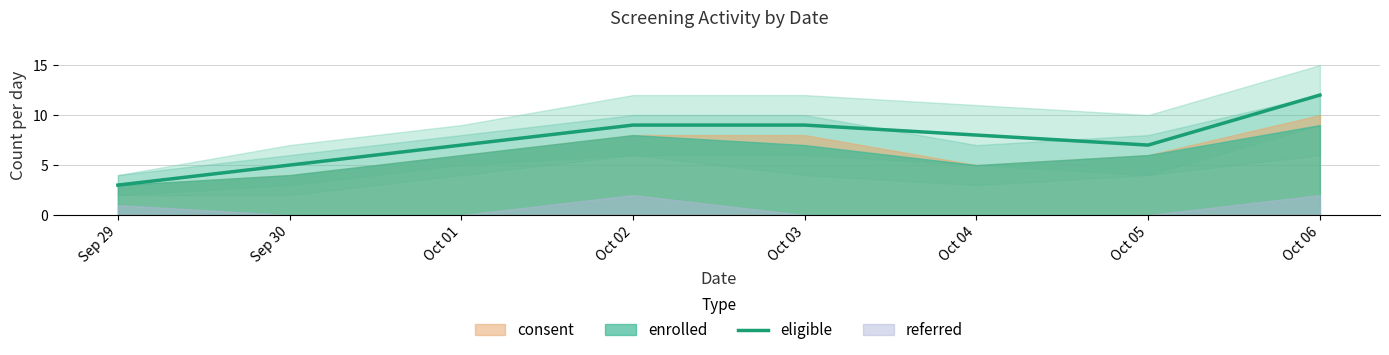

List the labels in order of value, smallest first.

Sep 29, Sep 30, Oct 01, Oct 05, Oct 04, Oct 02, Oct 03, Oct 06